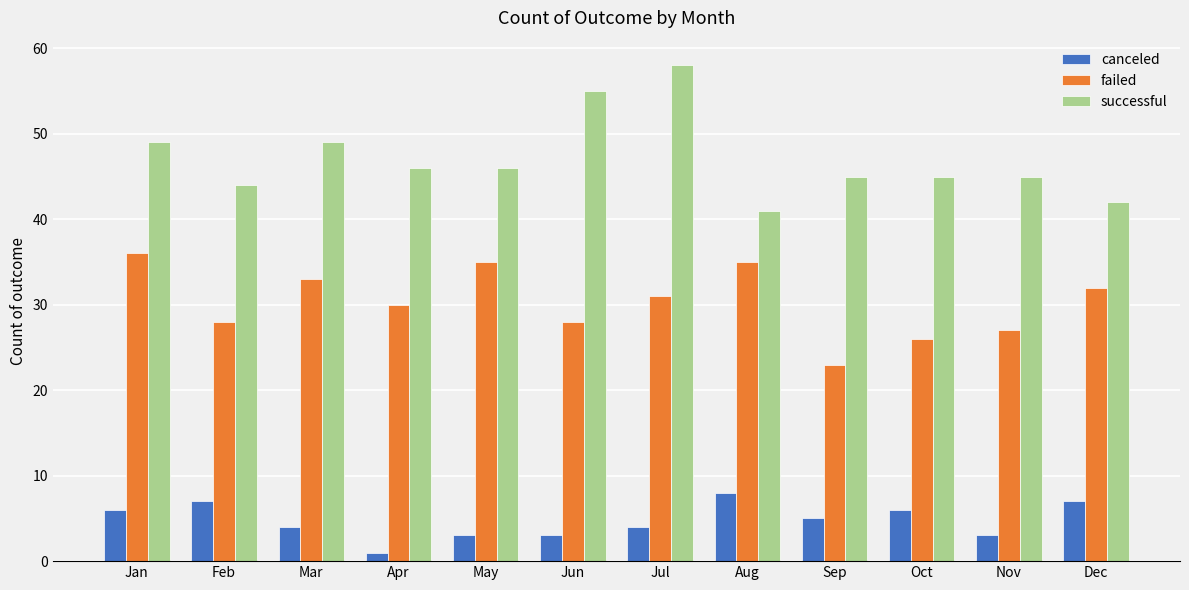

How many bars are there in total?

36